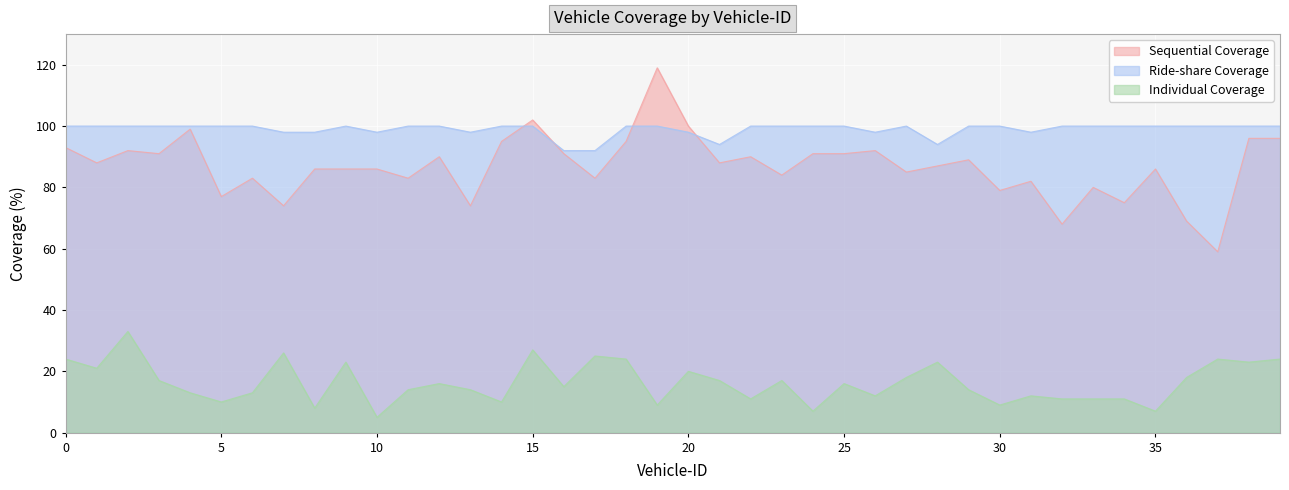

Reading right to left, what are all the values shown in this chart?

Sequential Coverage: 39=96	38=96	37=59	36=69	35=86	34=75	33=80	32=68	31=82	30=79	29=89	28=87	27=85	26=92	25=91	24=91	23=84	22=90	21=88	20=100	19=119	18=95	17=83	16=91	15=102	14=95	13=74	12=90	11=83	10=86	9=86	8=86	7=74	6=83	5=77	4=99	3=91	2=92	1=88	0=93
Ride-share Coverage: 39=100	38=100	37=100	36=100	35=100	34=100	33=100	32=100	31=98	30=100	29=100	28=94	27=100	26=98	25=100	24=100	23=100	22=100	21=94	20=98	19=100	18=100	17=92	16=92	15=100	14=100	13=98	12=100	11=100	10=98	9=100	8=98	7=98	6=100	5=100	4=100	3=100	2=100	1=100	0=100
Individual Coverage: 39=24	38=23	37=24	36=18	35=7	34=11	33=11	32=11	31=12	30=9	29=14	28=23	27=18	26=12	25=16	24=7	23=17	22=11	21=17	20=20	19=9	18=24	17=25	16=15	15=27	14=10	13=14	12=16	11=14	10=5	9=23	8=8	7=26	6=13	5=10	4=13	3=17	2=33	1=21	0=24